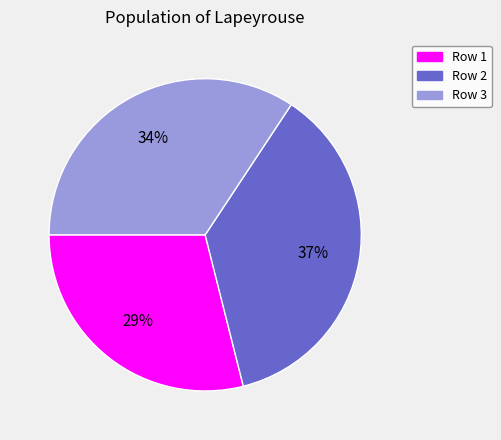

Which slice is the smallest?

Row 1